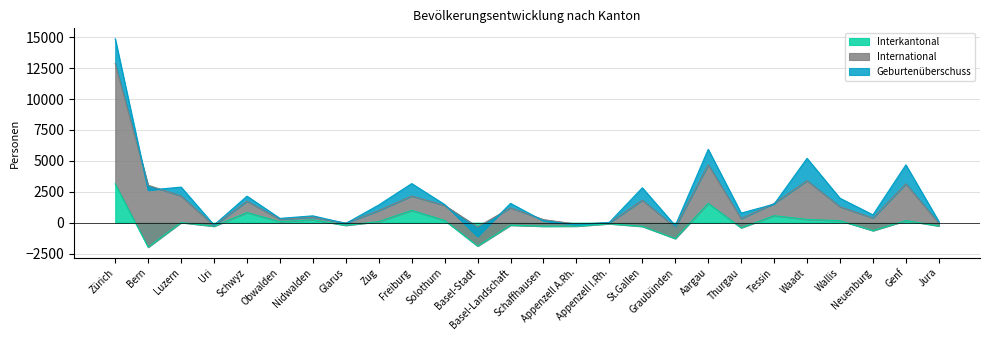

In Interkantonal, how many points are lower than both neighbors (excluding endpoints)?

9